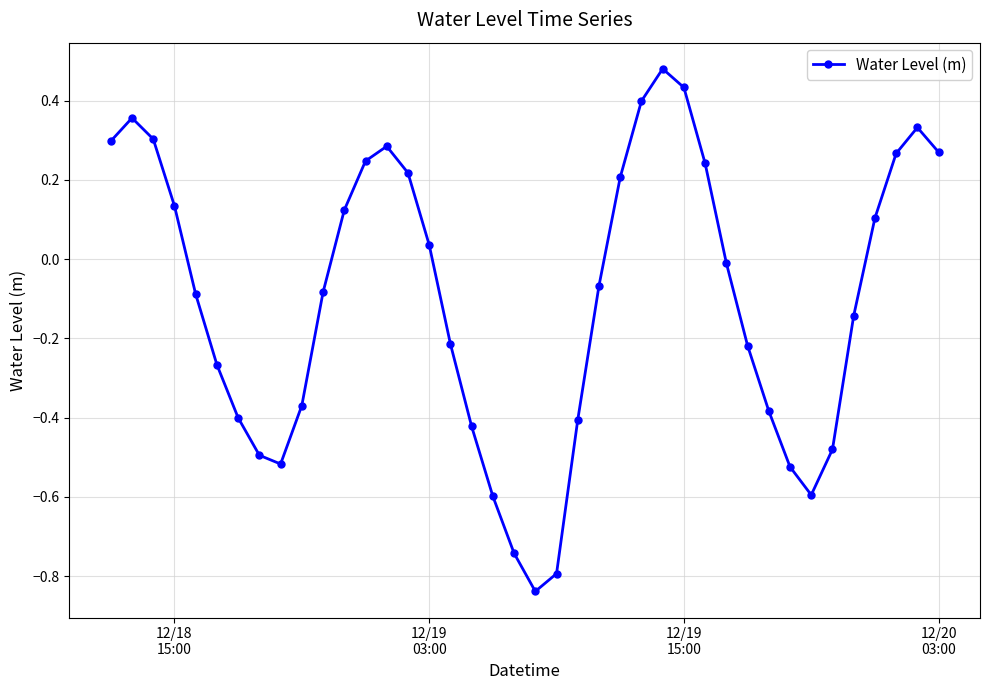

What is the difference between the second highest and minimum values?

1.3